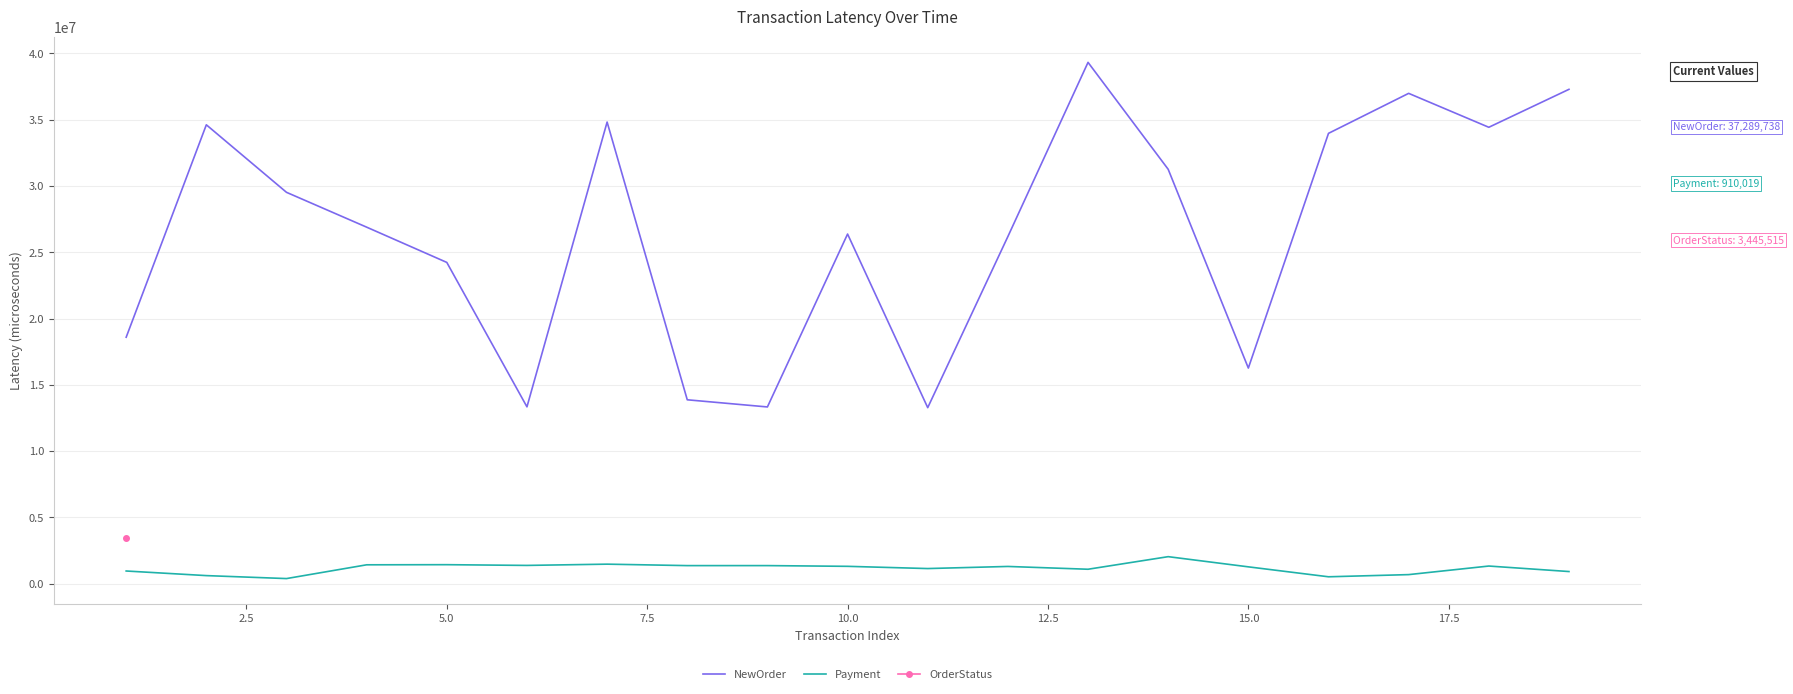

What is the average value of the NewOrder series?

26554527